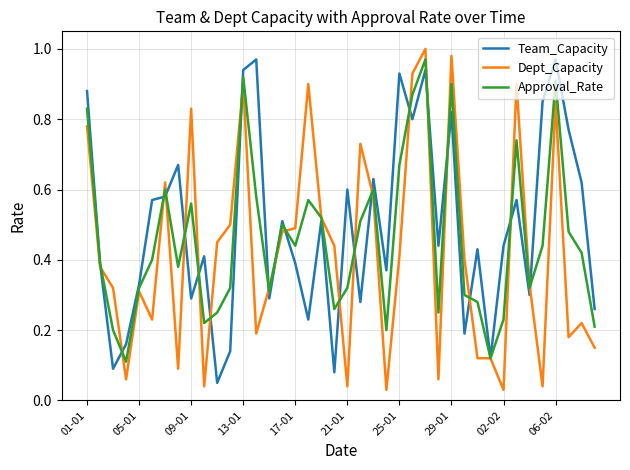

What are all the series names shown in the legend?

Team_Capacity, Dept_Capacity, Approval_Rate